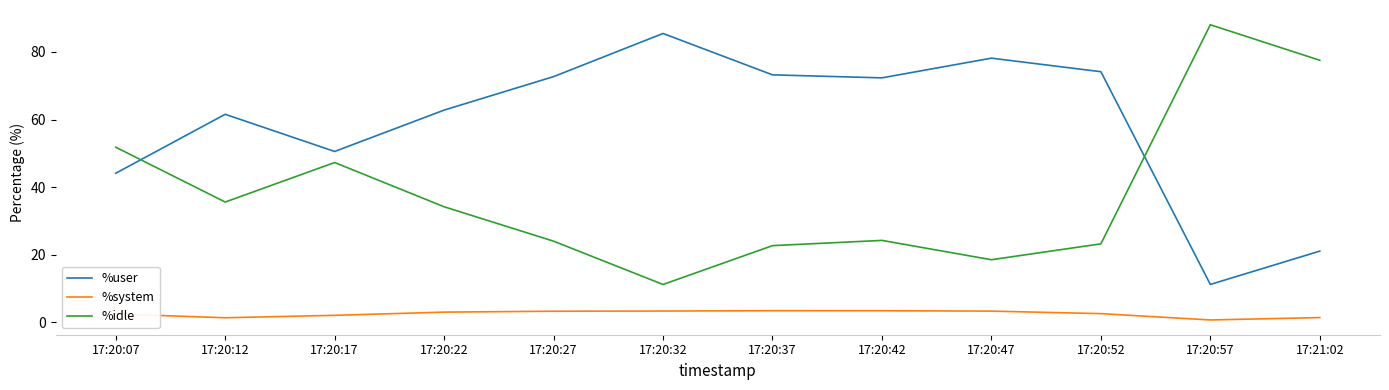

What is the difference between the maximum and minimum values in the %idle series?

76.8